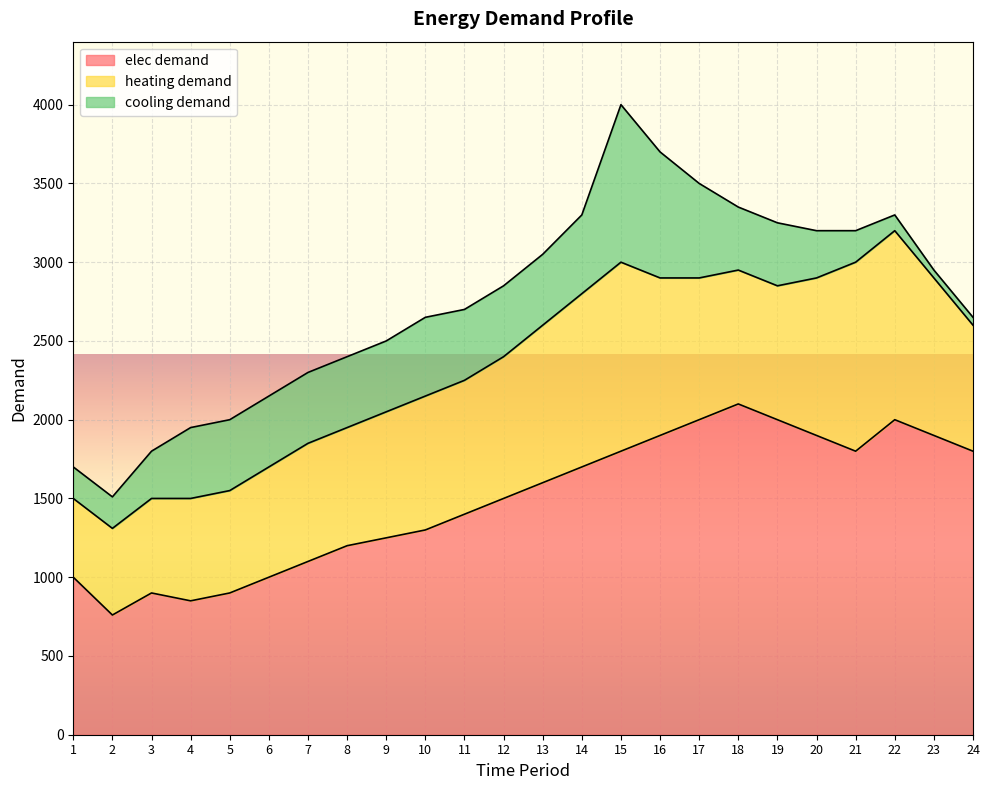

Reading left to right, what are all the values shown in this chart?

elec demand: 1000	760	900	850	900	1000	1100	1200	1250	1300	1400	1500	1600	1700	1800	1900	2000	2100	2000	1900	1800	2000	1900	1800
heating demand: 500	550	600	650	650	700	750	750	800	850	850	900	1000	1100	1200	1000	900	850	850	1000	1200	1200	1000	800
cooling demand: 200	200	300	450	450	450	450	450	450	500	450	450	450	500	1000	800	600	400	400	300	200	100	50	50